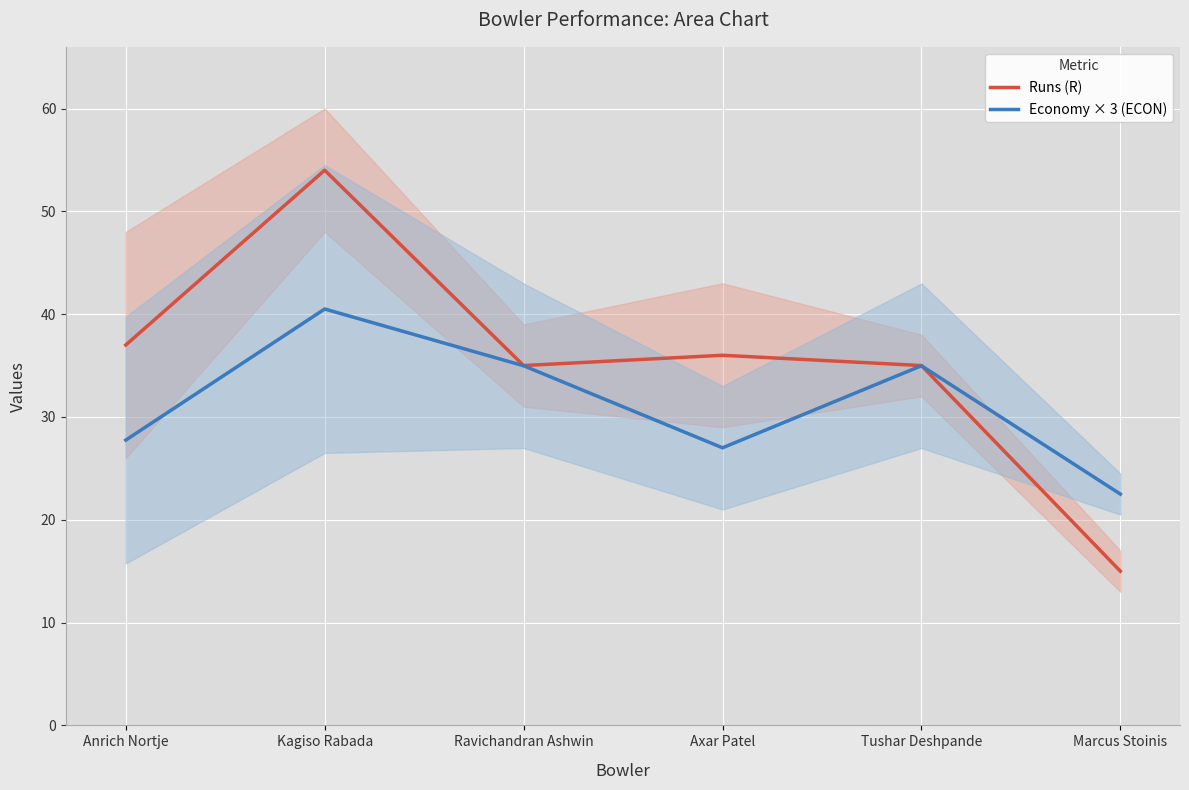

What are all the series names shown in the legend?

Runs (R), Economy × 3 (ECON)